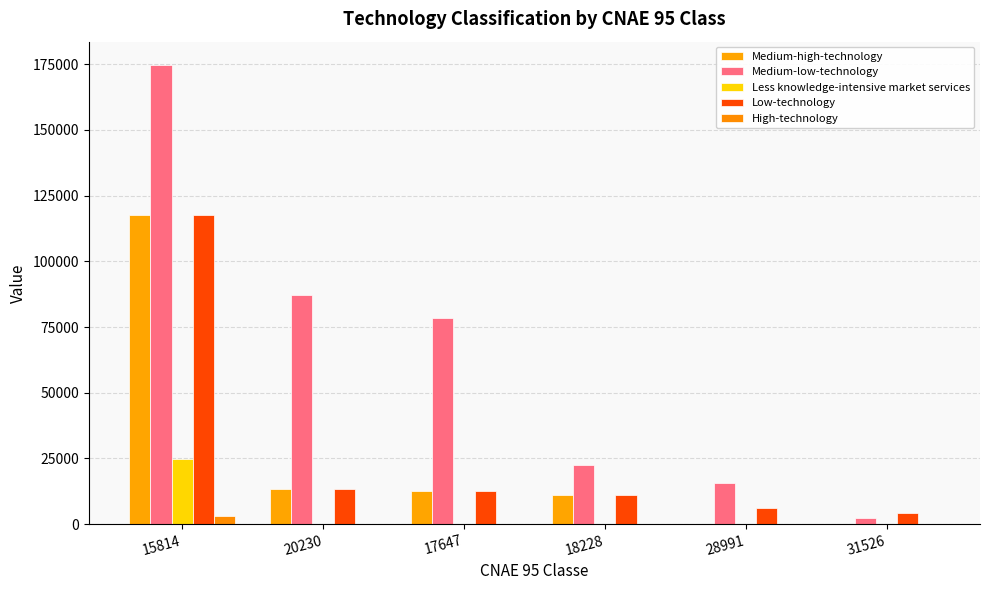

How many series are shown in this chart?

5